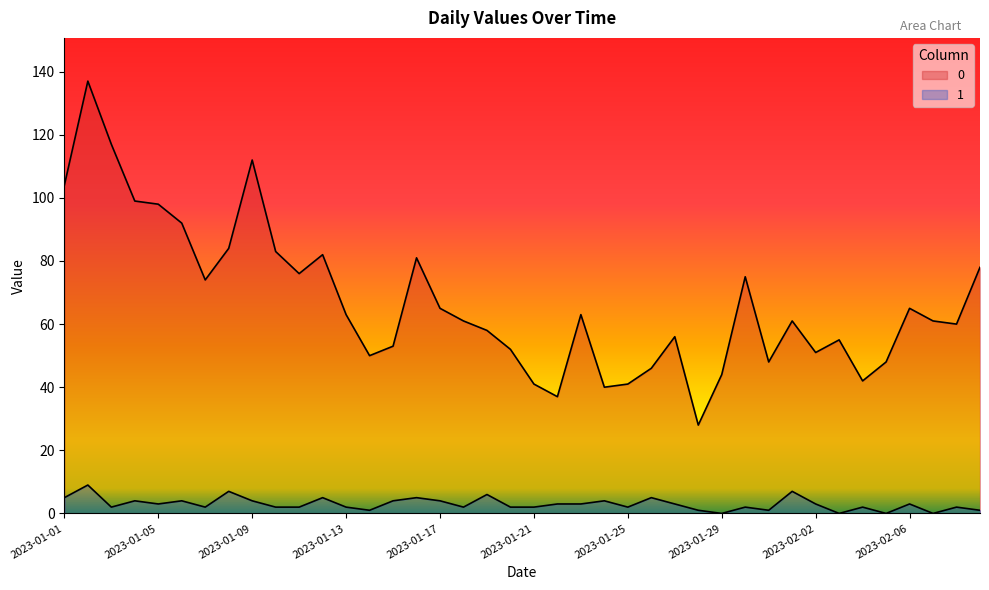

What value does the 0 series have at 2023-01-20, to the nearest 5?

50